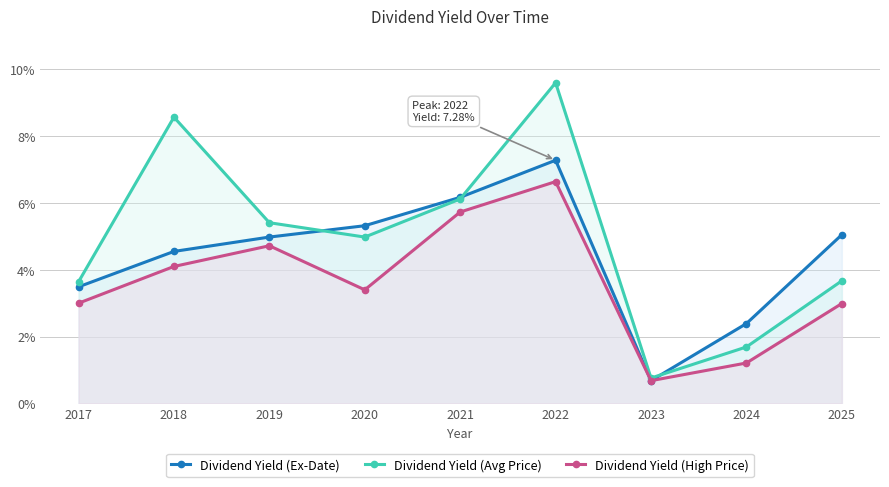

How many lines are shown in the chart?

3